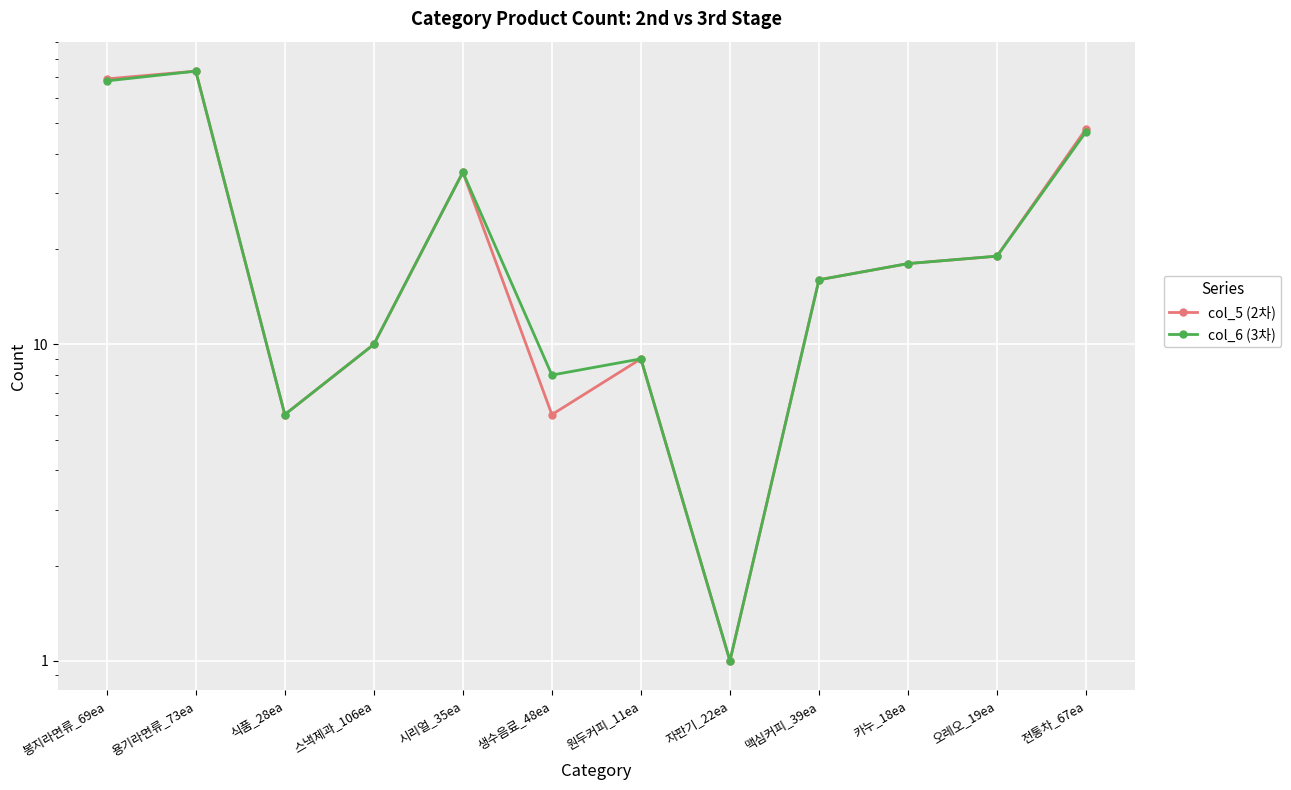

True or false: col_6 (3차) has more than 2 points higher than both neighbors.

True